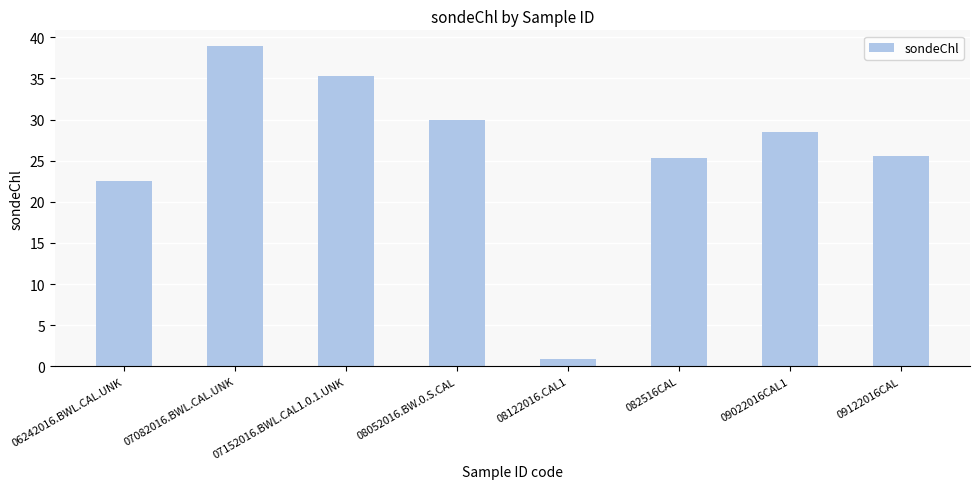

What is the change in value from 07082016.BWL.CAL.UNK to 07152016.BWL.CAL1.0.1.UNK?

-3.6